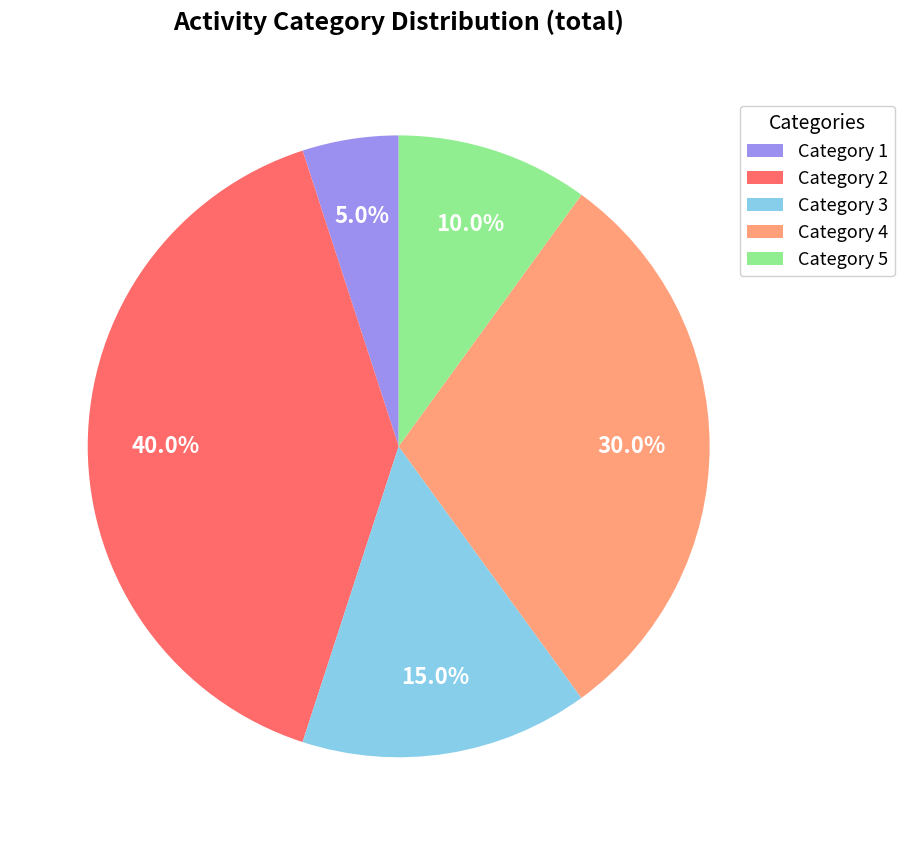

Does any single category account for the majority?

No